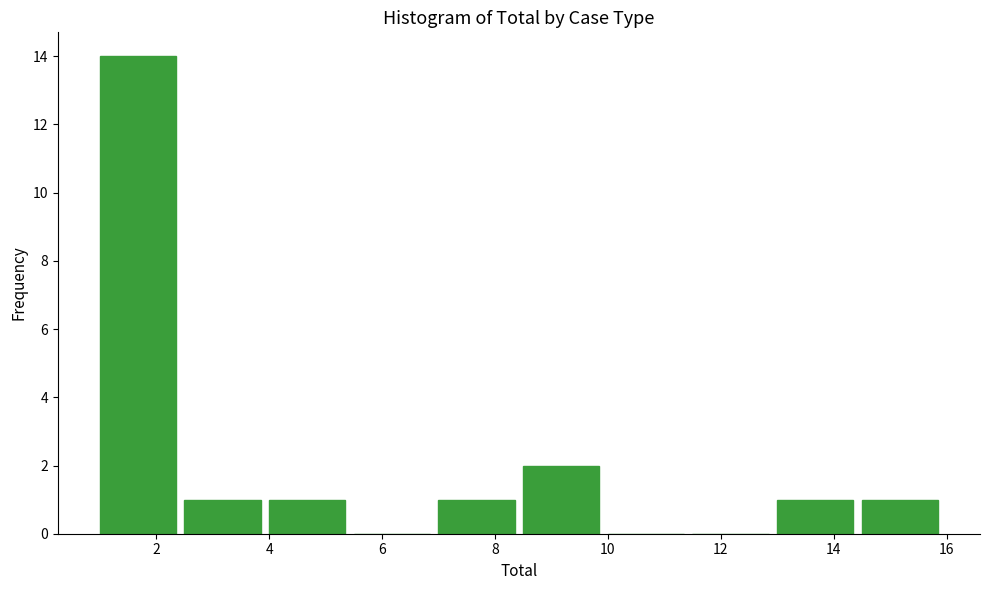

Reading left to right, transcribe this chart: for each bar, give the range it covers on the x-axis and its height. Neither the bar edges nor the heights are printed on the chart, so give them approximately, as read against the axes.

1.0 to 2.5: 14
2.5 to 4.0: 1
4.0 to 5.5: 1
5.5 to 7.0: 0
7.0 to 8.5: 1
8.5 to 10.0: 2
10.0 to 11.5: 0
11.5 to 13.0: 0
13.0 to 14.5: 1
14.5 to 16.0: 1